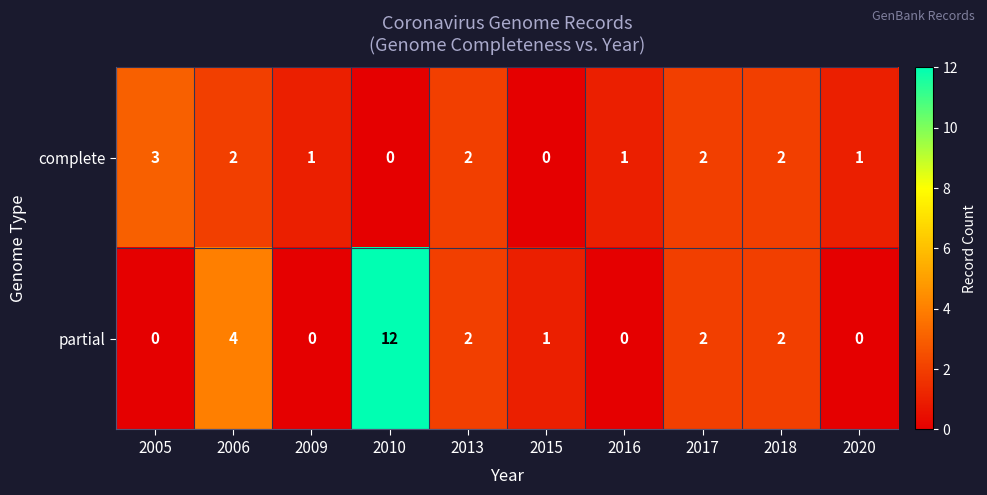

Is it true that complete equals 0 at 2015?

True